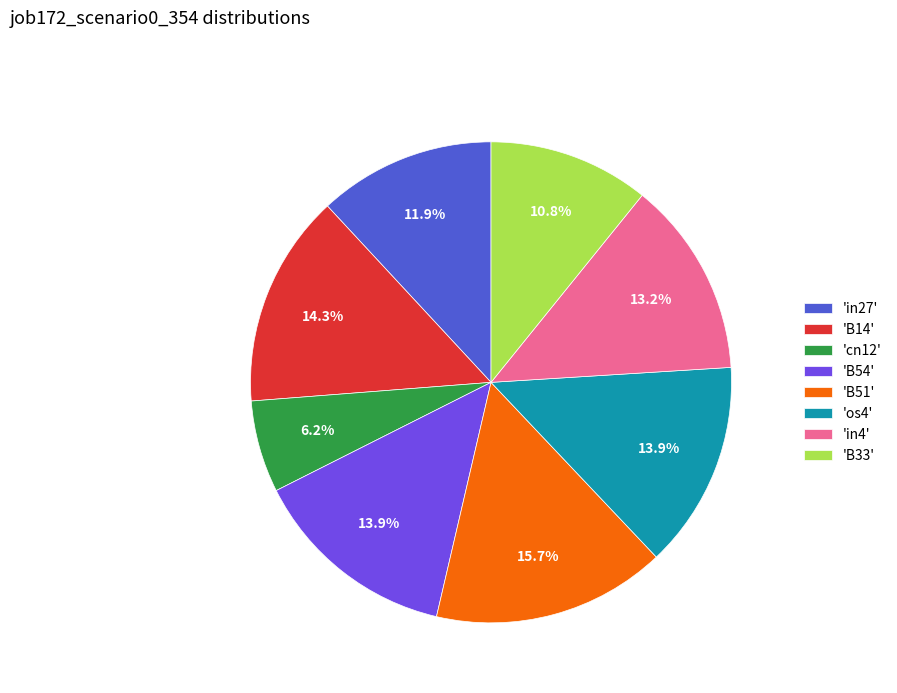

What is the largest slice in the pie chart?

'B51'